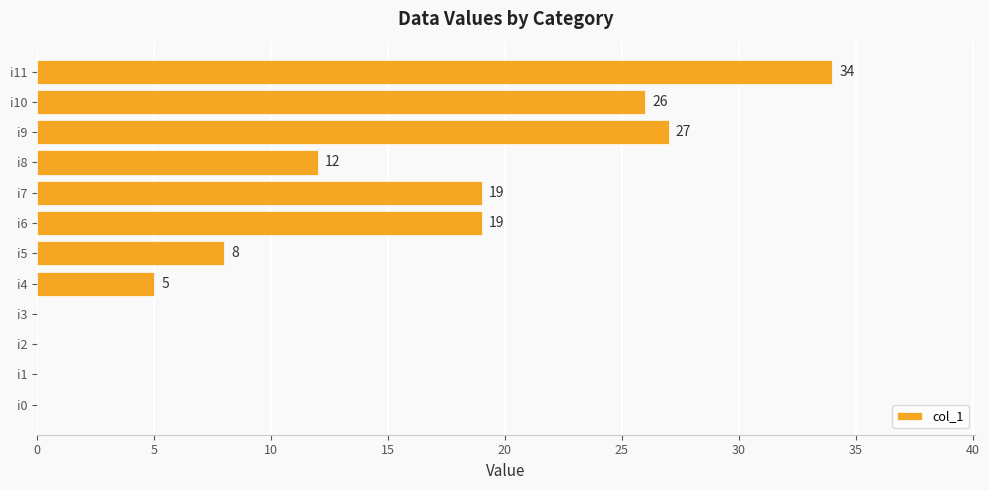

What is the sum of all values?

150